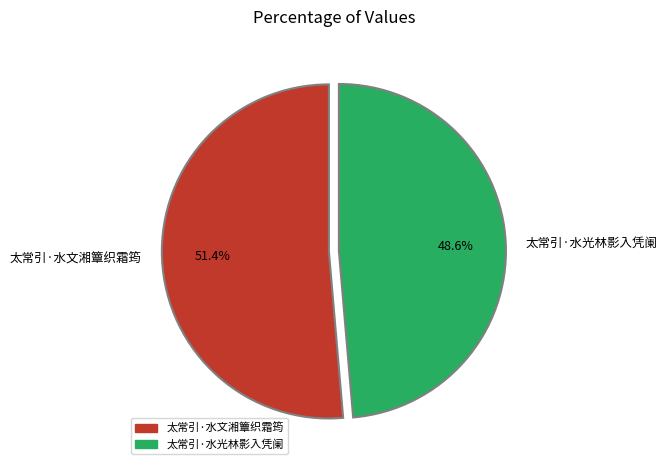

Does any single category account for the majority?

Yes